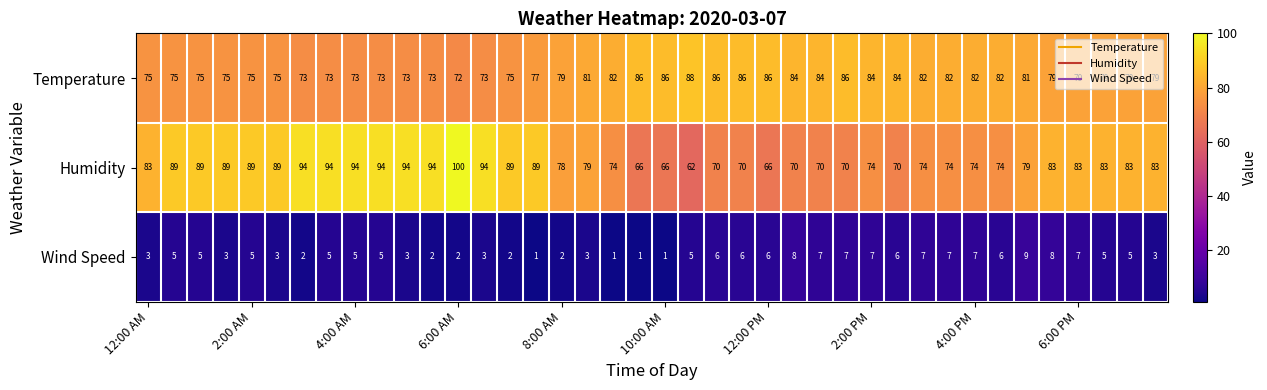

What is the lowest value of the Humidity series?

62